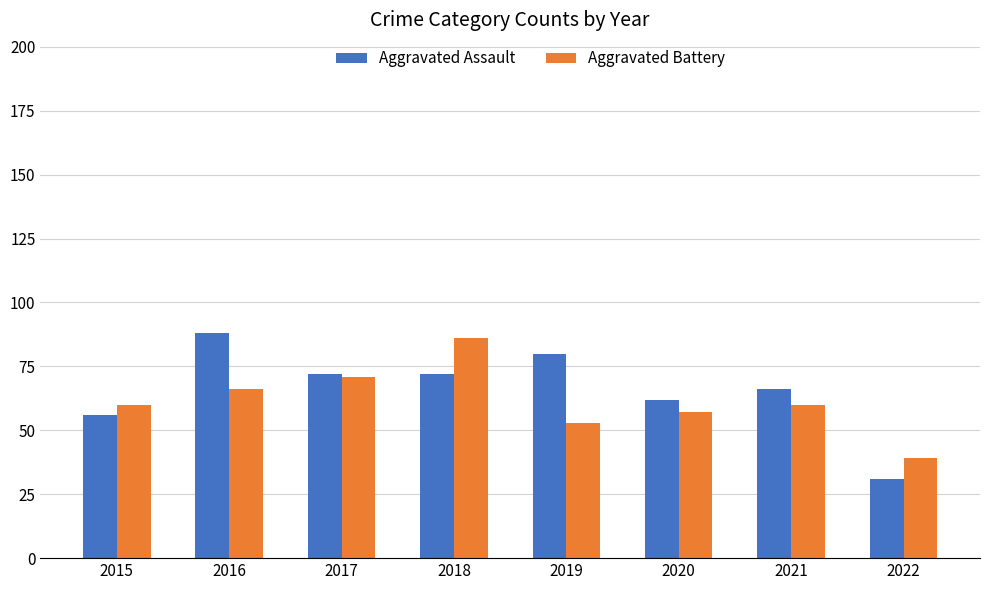

Does the chart contain any negative values?

No